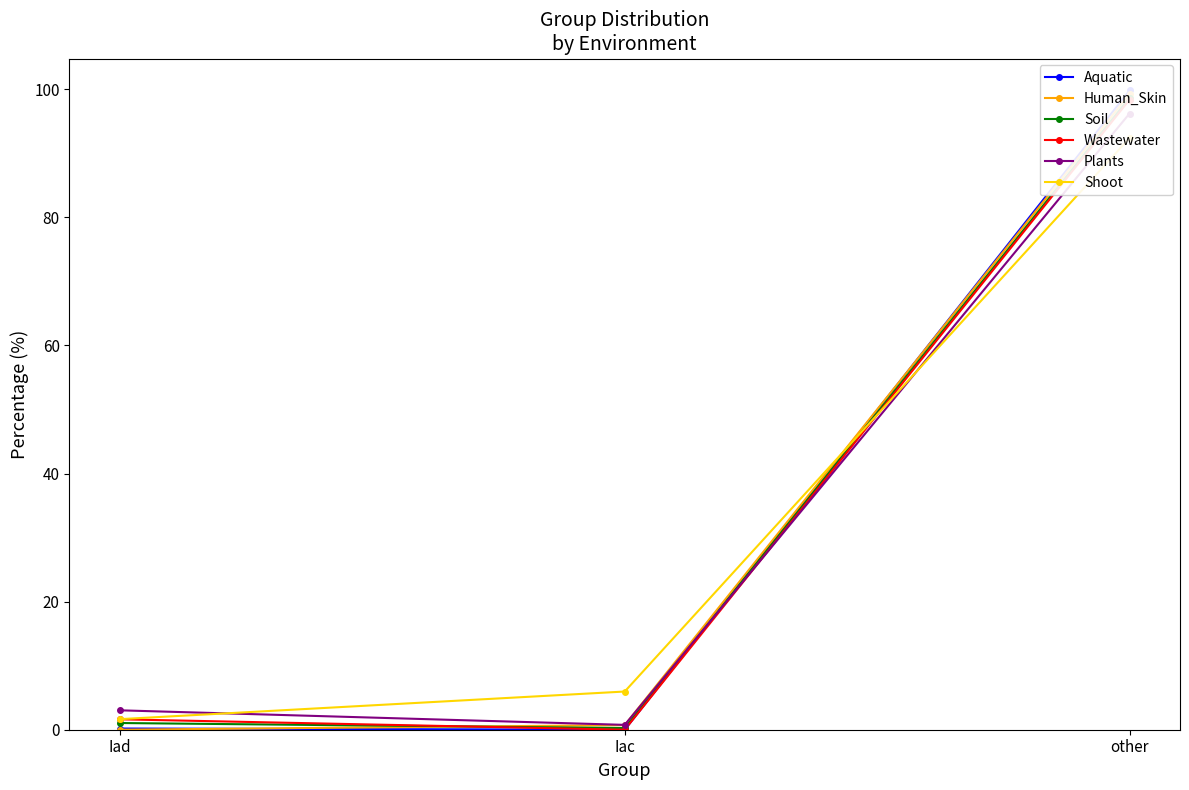

What is the average value of the Soil series?

33.3